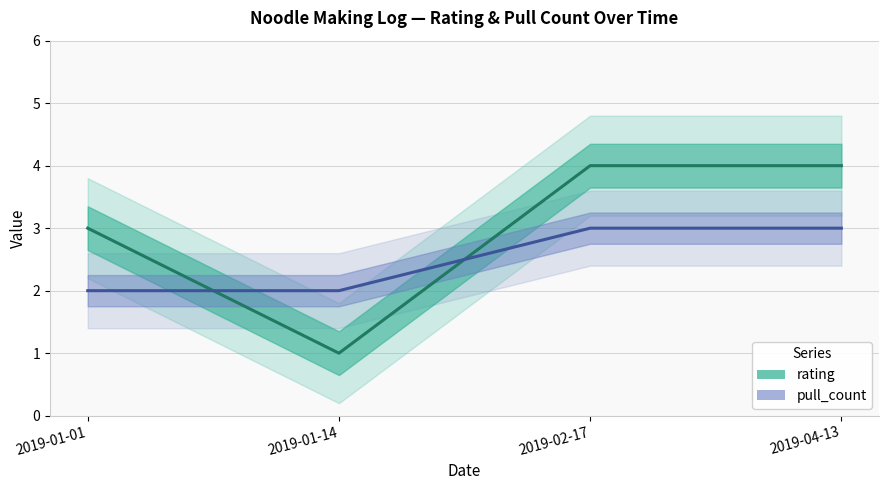

Which series has the widest spread of values?

rating